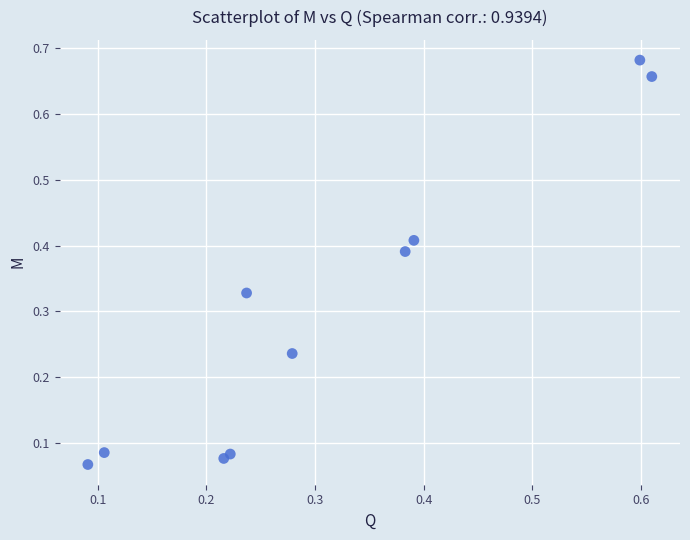

What is the range of X values (max minus min)?

0.5